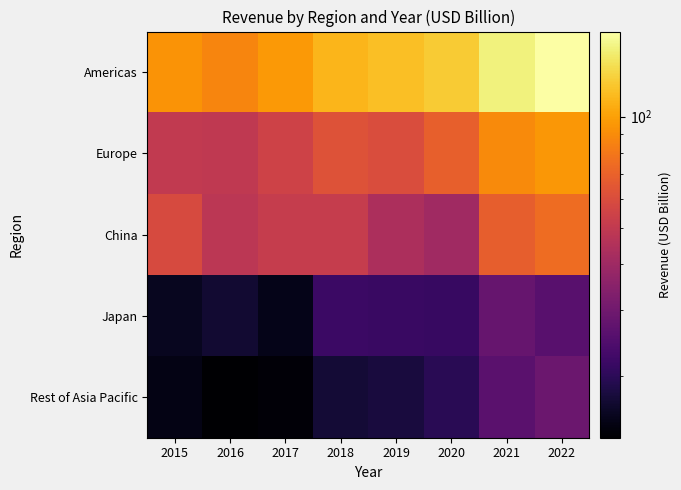

Reading left to right, transcribe all the data shown in this chart.

Americas: 2015=93.8	2016=86.6	2017=96.6	2018=112.0	2019=116.9	2020=124.5	2021=153.3	2022=169.6
Europe: 2015=50.3	2016=49.8	2017=54.9	2018=62.4	2019=60.2	2020=68.6	2021=89.3	2022=95.1
China: 2015=58.7	2016=48.5	2017=51.6	2018=51.9	2019=43.6	2020=40.3	2021=68.3	2022=74.2
Japan: 2015=15.7	2016=16.9	2017=15.3	2018=21.7	2019=21.5	2020=21.4	2021=28.4	2022=25.9
Rest of Asia Pacific: 2015=15.0	2016=13.6	2017=14.1	2018=17.4	2019=17.8	2020=19.6	2021=26.3	2022=29.3